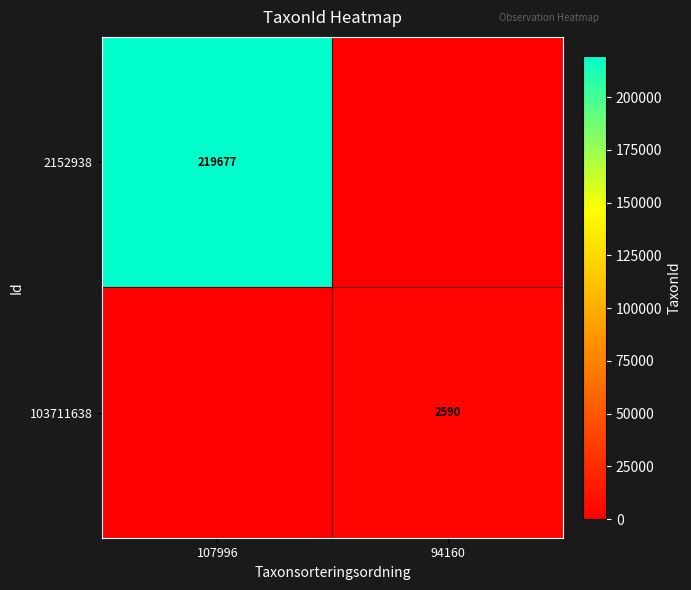

Is it true that 2152938 equals 219677 at 107996?

True